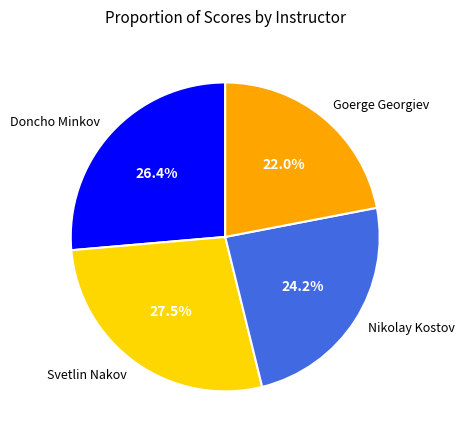

To the nearest percent, what is the difference between the largest and smallest slice percentages?

5%